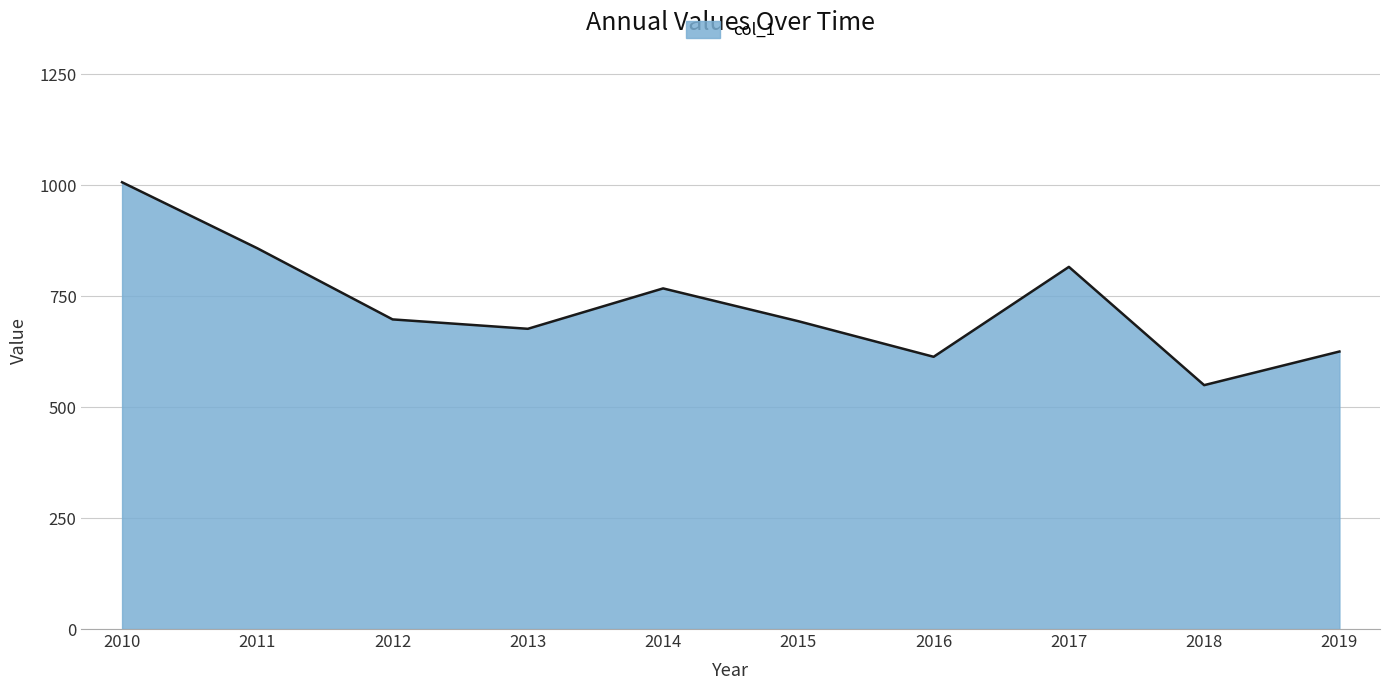

What value does the data have at 2017?

816.2